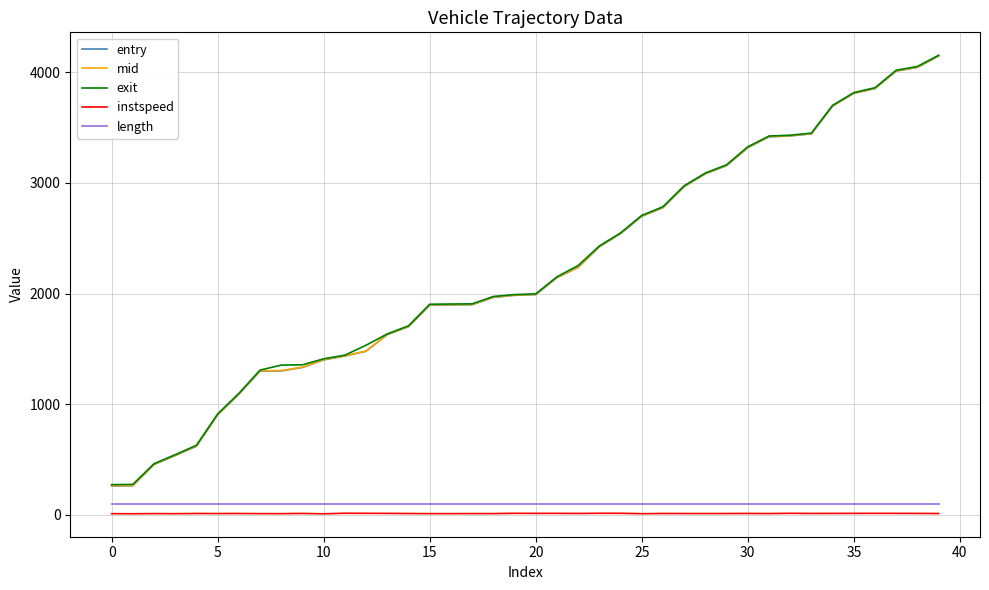

What is the lowest value of the entry series?

261.5